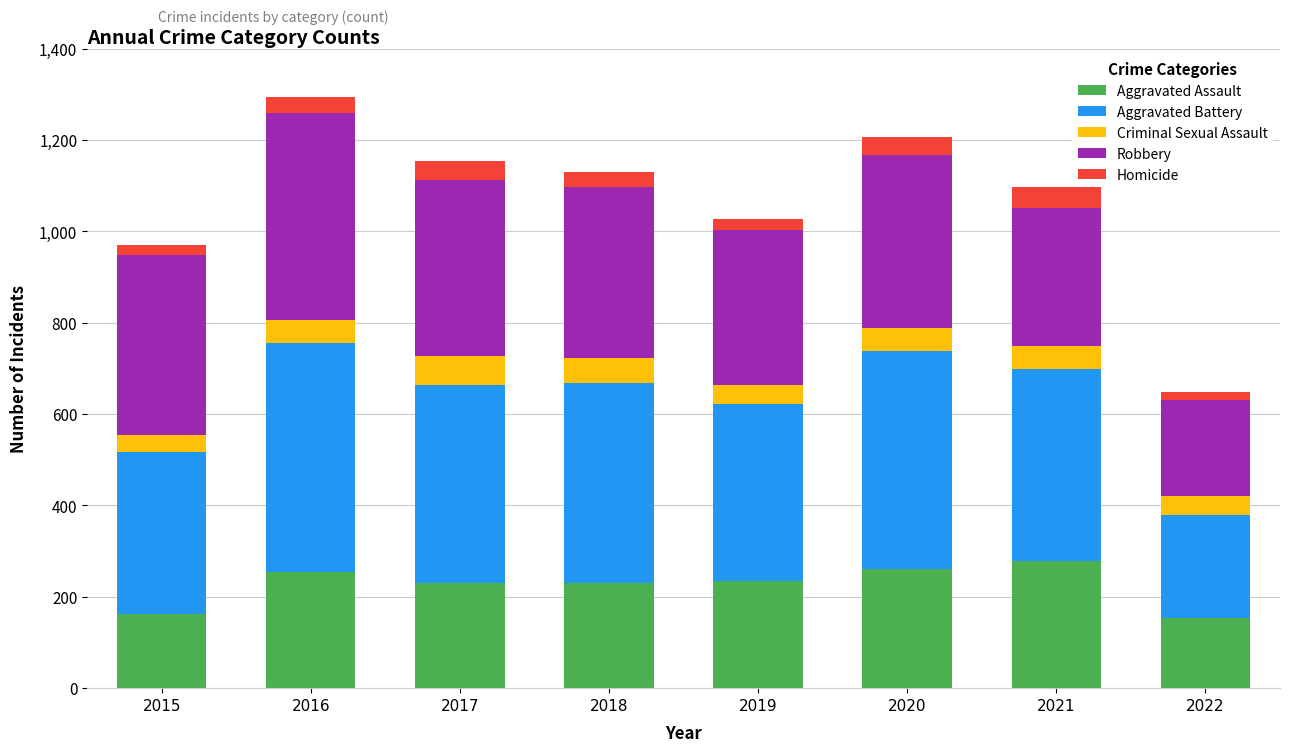

Does the chart contain stacked bars?

Yes